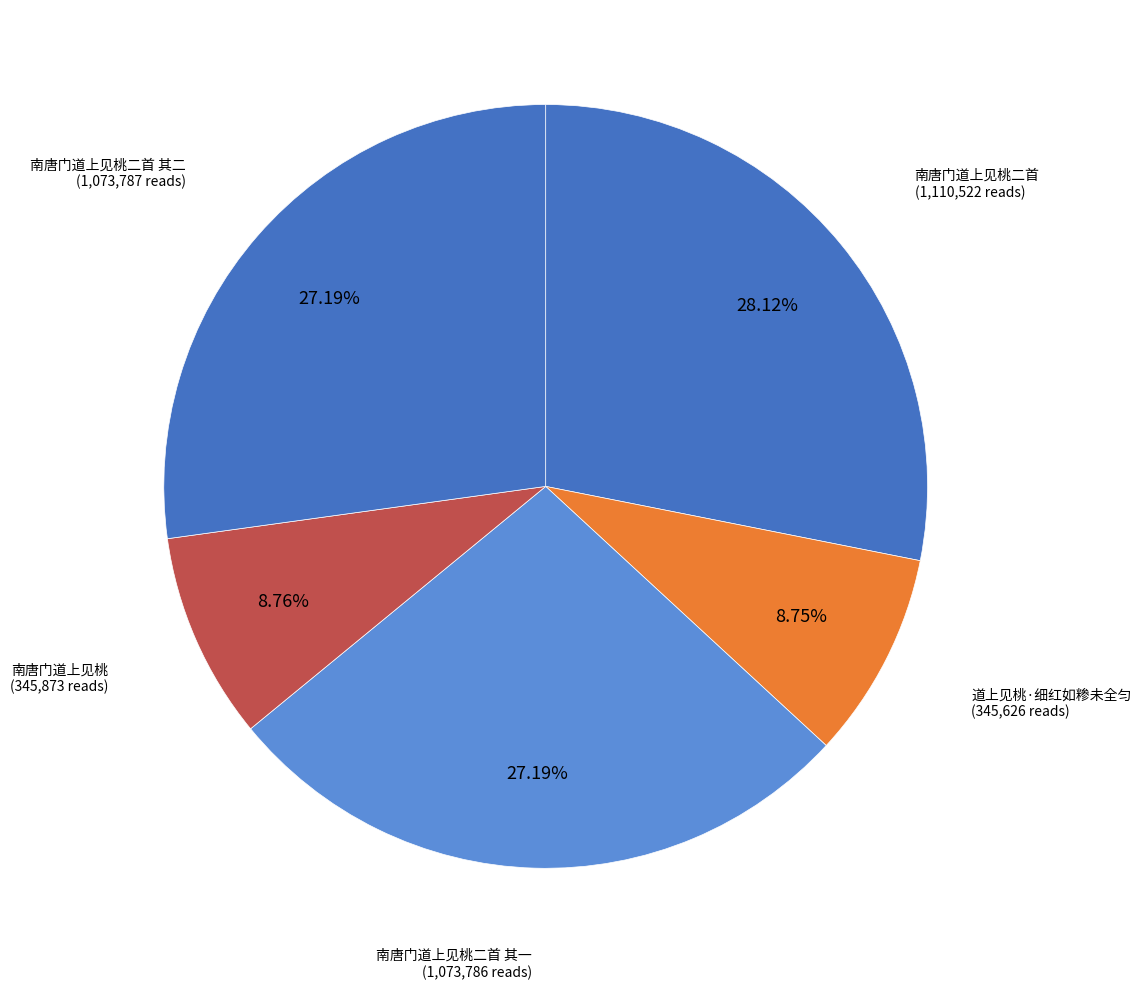

How many segments does this pie chart have?

5